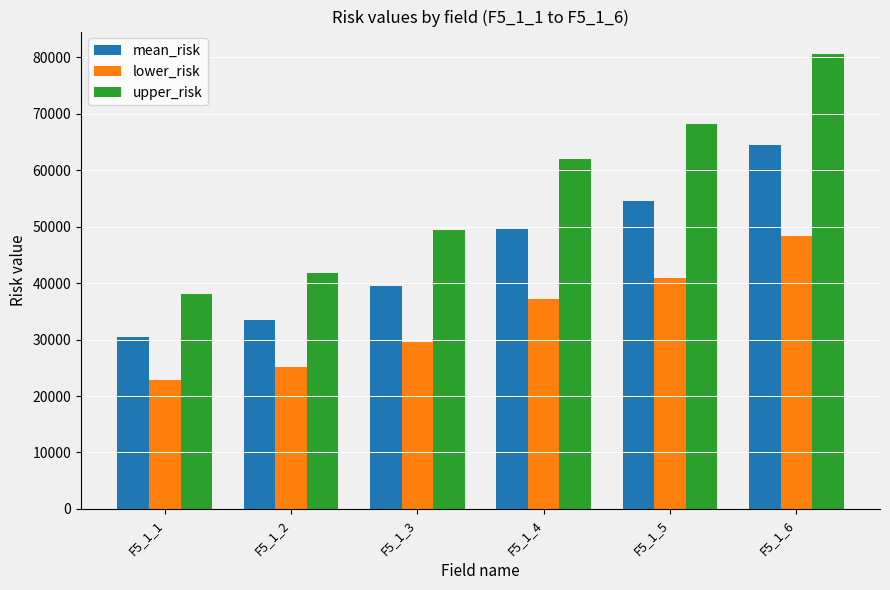

Reading left to right, what are all the values shown in this chart?

mean_risk: F5_1_1=30416.7	F5_1_2=33458.4	F5_1_3=39541.8	F5_1_4=49579.3	F5_1_5=54537.3	F5_1_6=64453.1
lower_risk: F5_1_1=22812.6	F5_1_2=25093.8	F5_1_3=29656.3	F5_1_4=37184.5	F5_1_5=40903.0	F5_1_6=48339.8
upper_risk: F5_1_1=38020.9	F5_1_2=41823.0	F5_1_3=49427.2	F5_1_4=61974.1	F5_1_5=68171.6	F5_1_6=80566.3